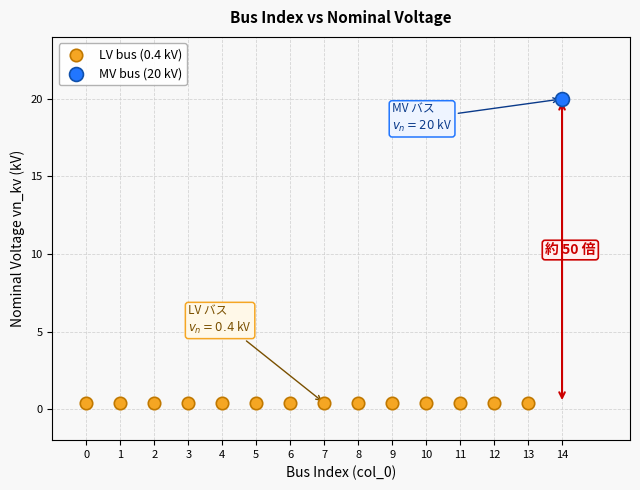

Which series contains the highest Y value?

MV bus (20 kV)